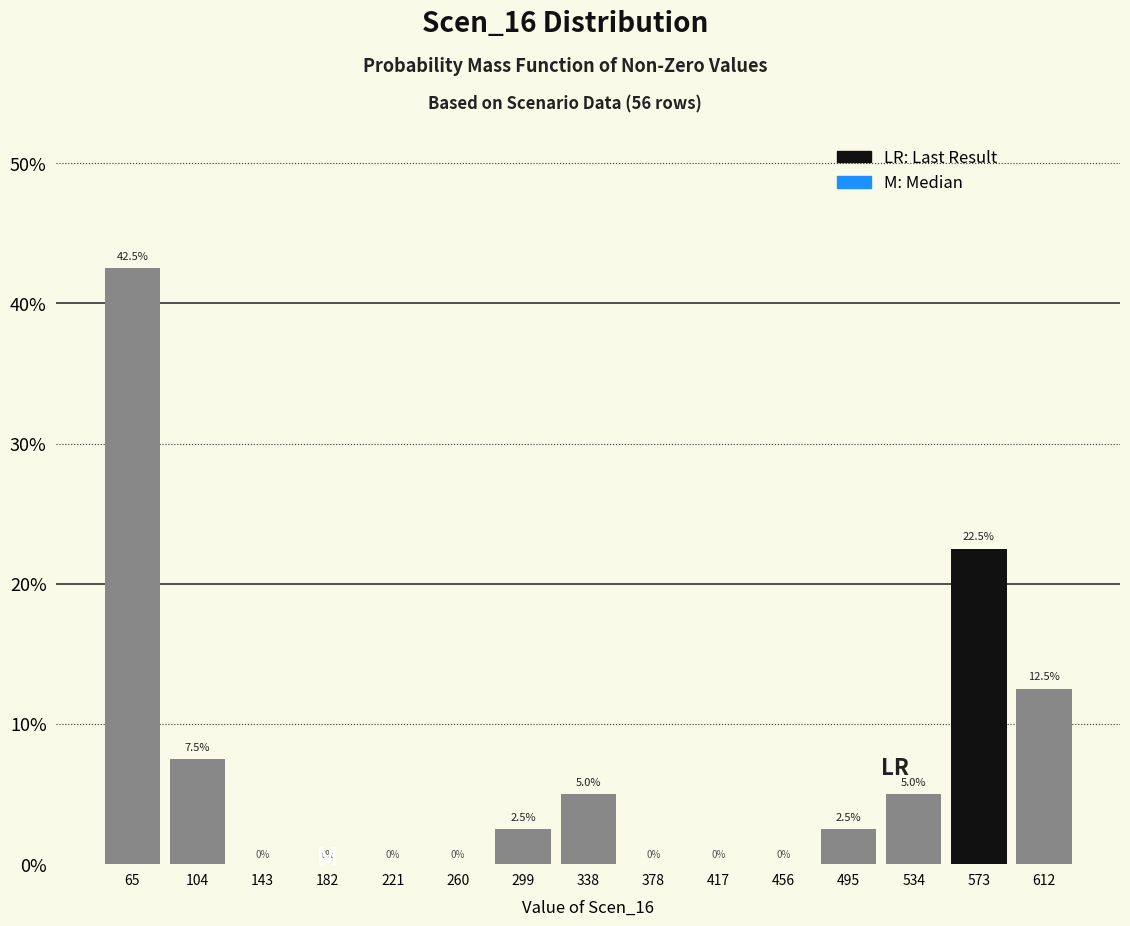

Over which range of the x-axis is the bar tallest?

45 to 85